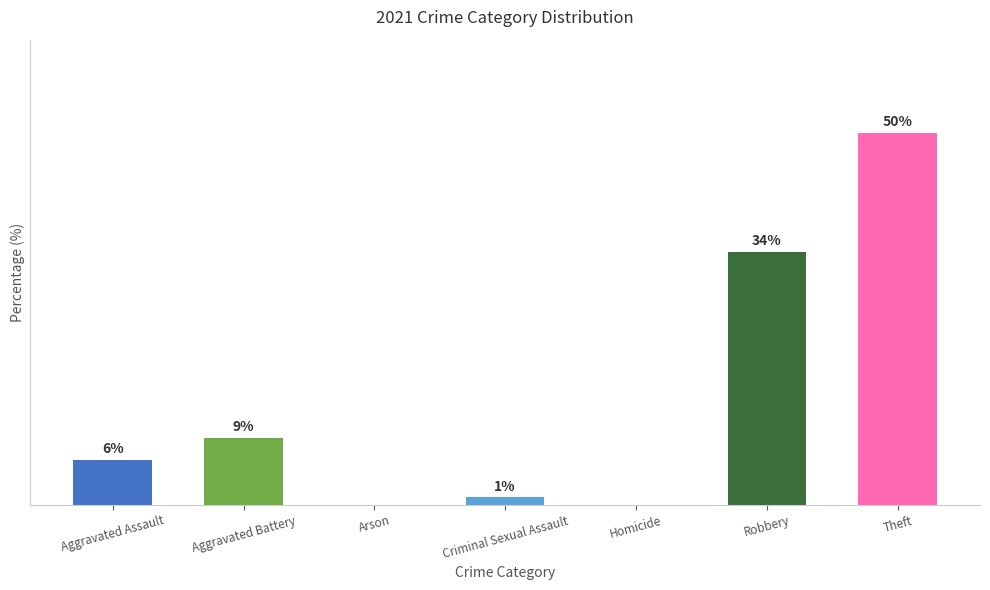

Between Homicide and Robbery, which is larger?

Robbery